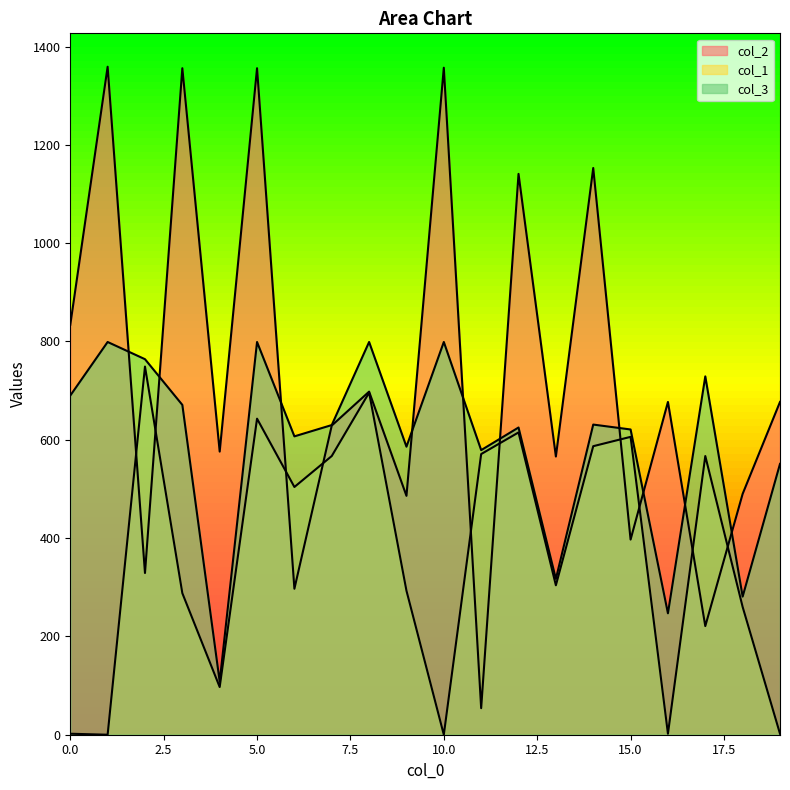

Reading left to right, list all the values displayed in this chart.

col_2: 834	1359	329	1356	576	1356	297	629	698	486	1357	54	1141	566	1153	397	677	221	490	677
col_1: 2	0	749	288	97	643	504	567	696	293	0	571	615	304	587	606	2	567	260	2
col_3: 690	799	764	671	108	799	607	630	799	586	799	579	625	317	631	621	247	729	281	551